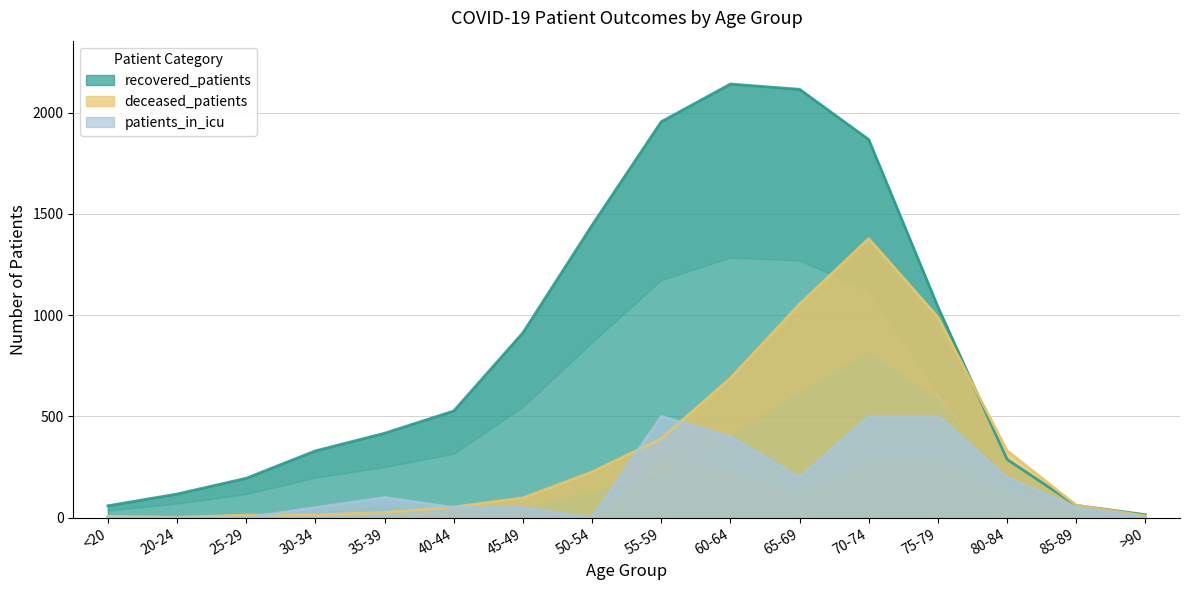

Is the value of deceased_patients at 30-34 greater than the value of recovered_patients at 45-49?

No